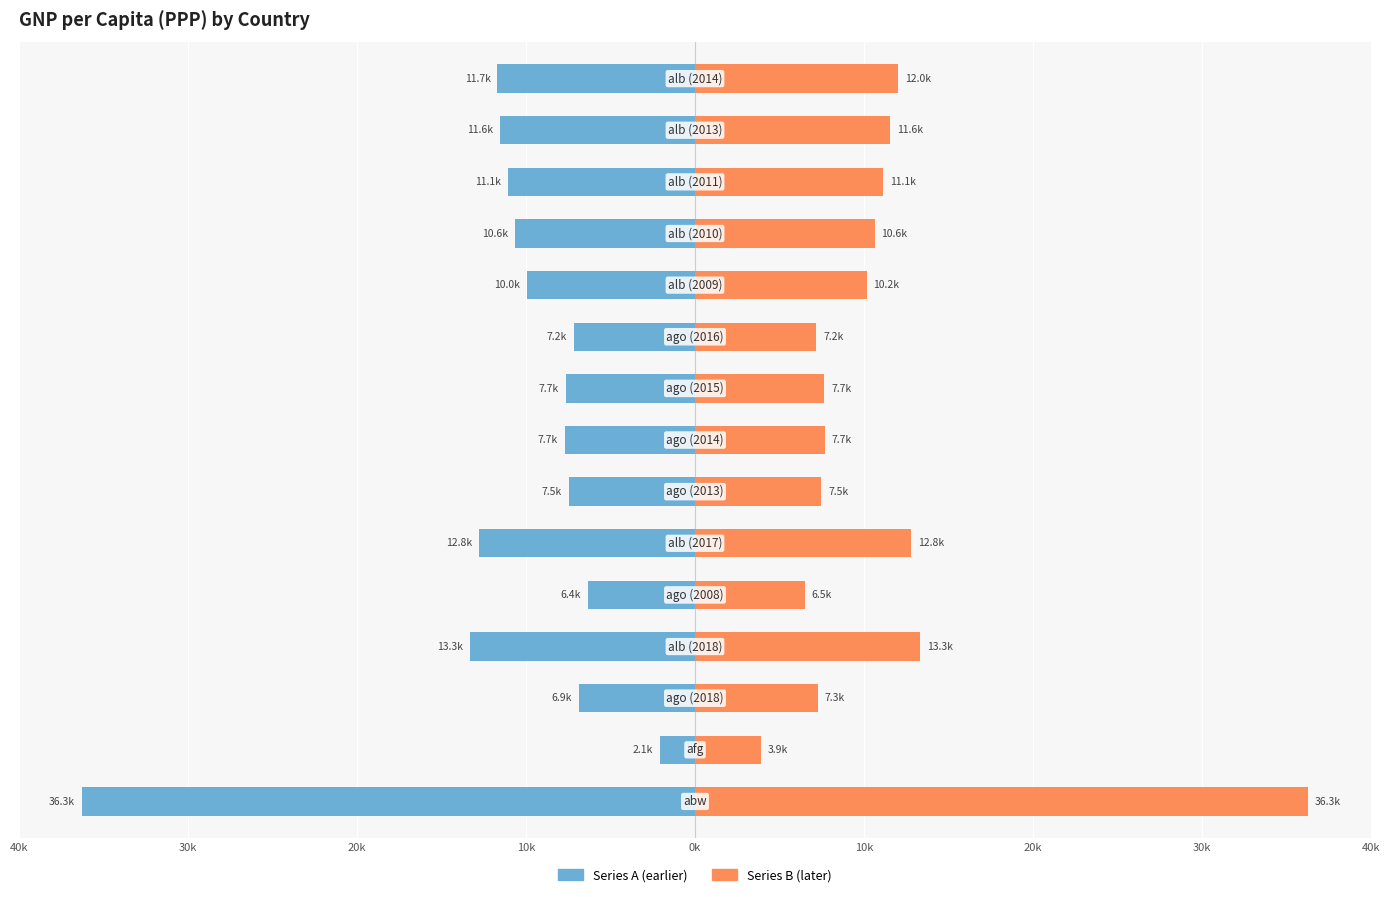

How many series are shown in this chart?

2